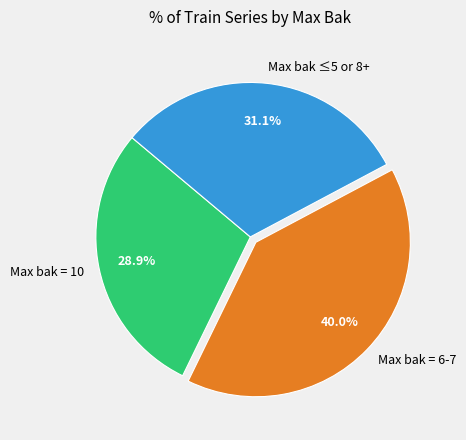

Which category has the smallest portion of the pie?

Max bak = 10